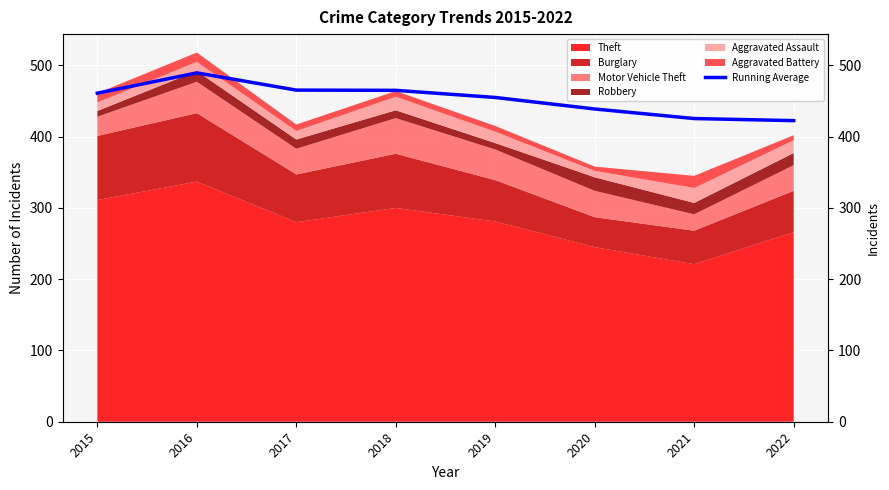

List the labels in order of value, smallest first.

2022, 2021, 2020, 2019, 2015, 2018, 2017, 2016